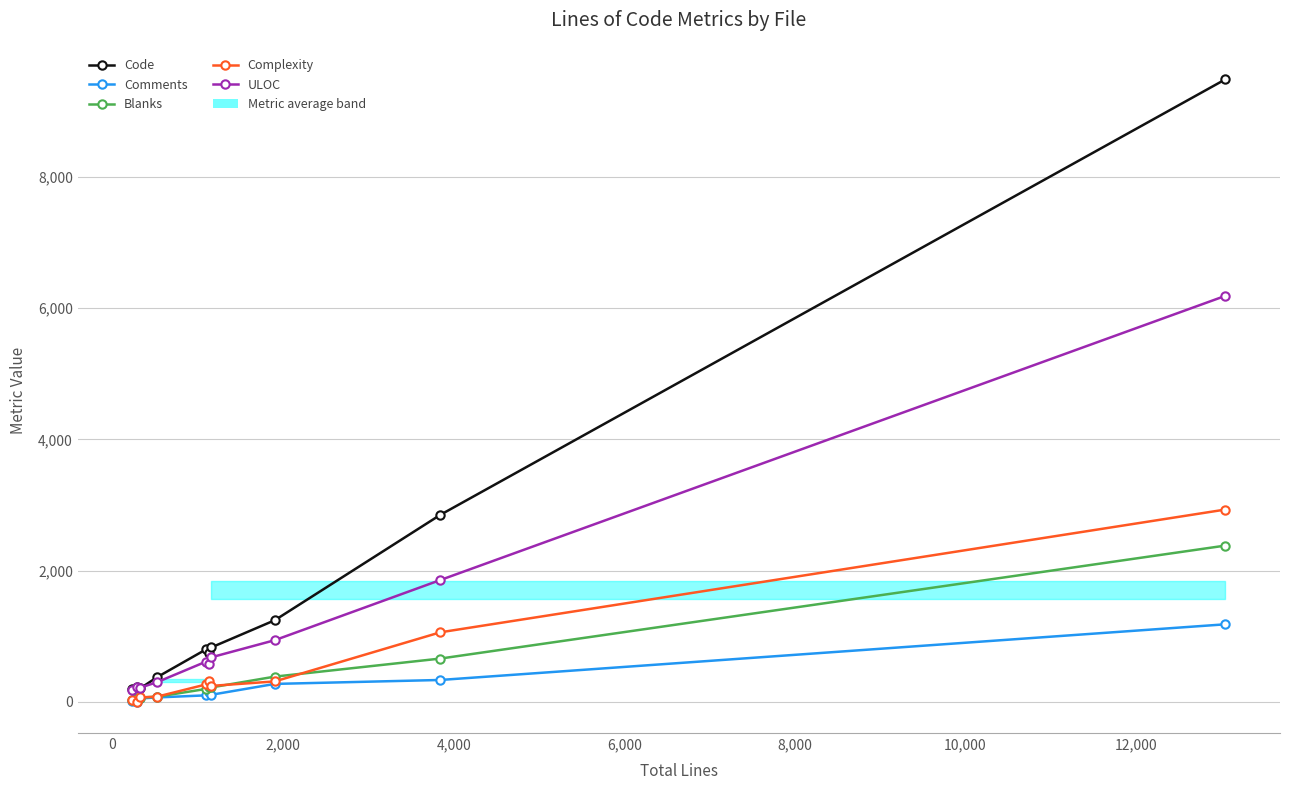

Is the value of Blanks at 12,000 greater than the value of Complexity at 2,000?

Yes